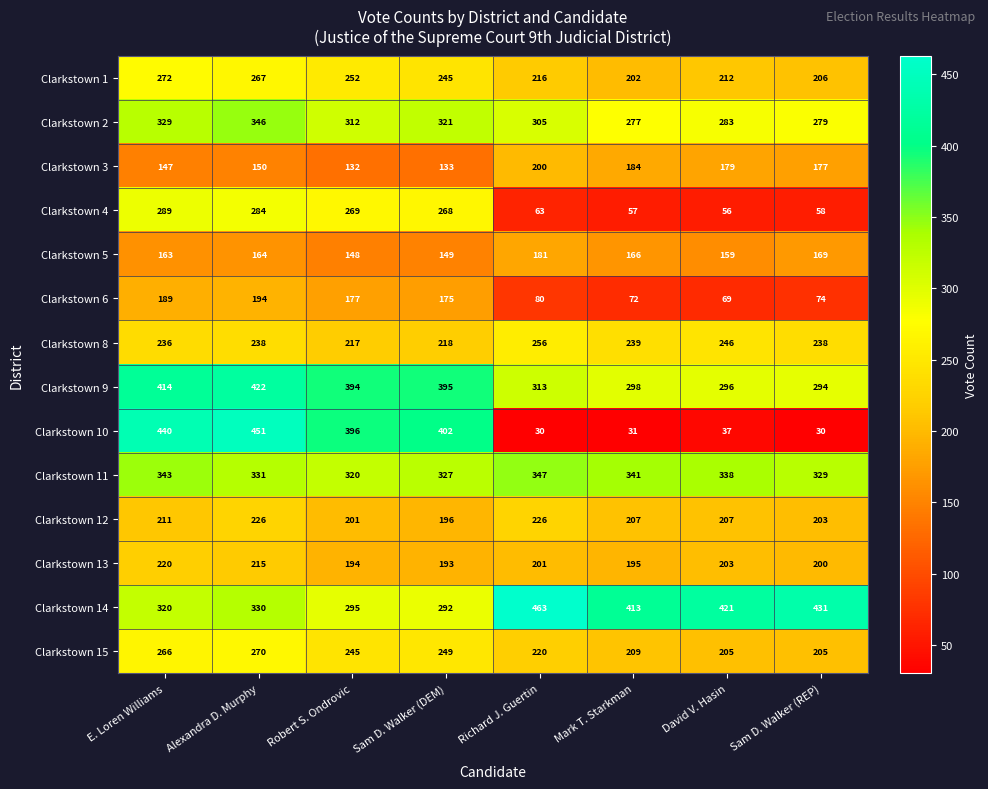

List the series in order of their peak value, lowest first.

Clarkstown 5, Clarkstown 6, Clarkstown 3, Clarkstown 13, Clarkstown 12, Clarkstown 8, Clarkstown 15, Clarkstown 1, Clarkstown 4, Clarkstown 2, Clarkstown 11, Clarkstown 9, Clarkstown 10, Clarkstown 14